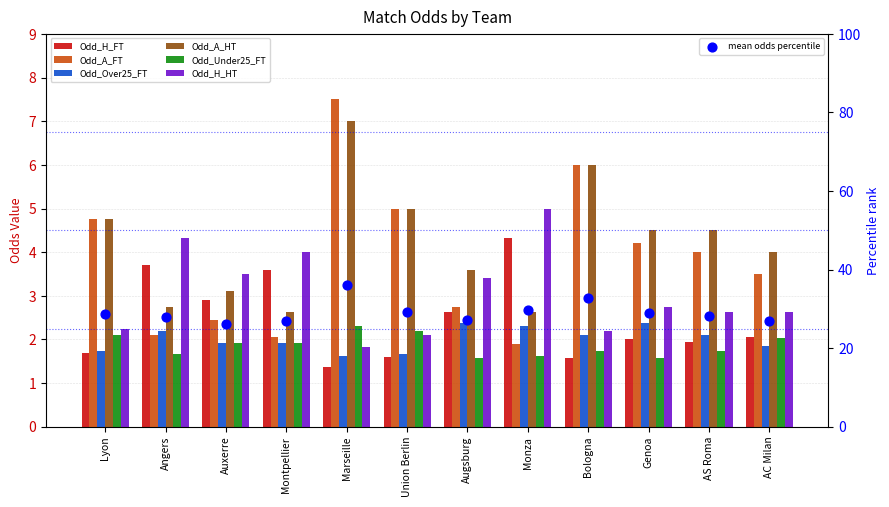

At which category is the sum across all series the highest?

Marseille